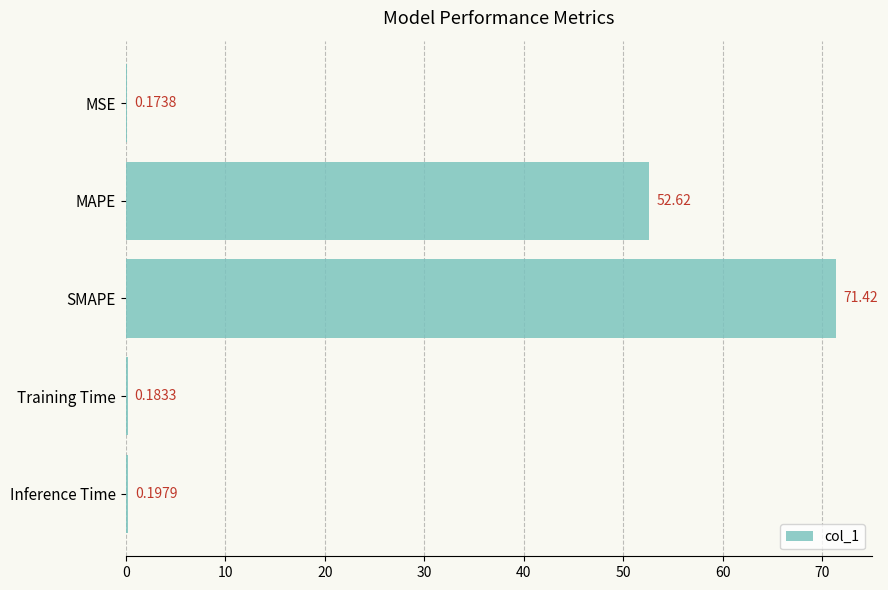

At which label is the value closest to 35?

MAPE